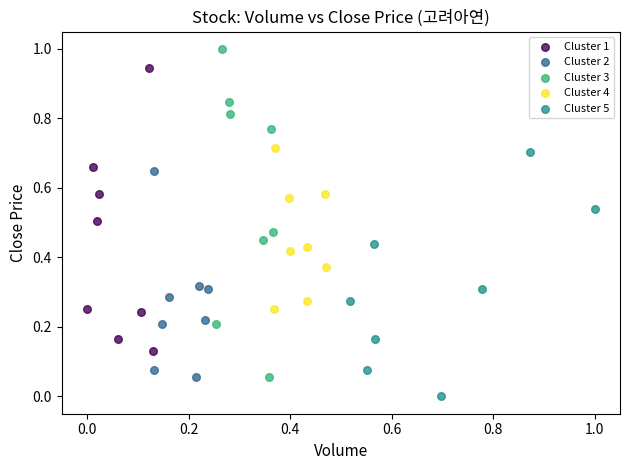

What are all the series names shown in the legend?

Cluster 1, Cluster 2, Cluster 3, Cluster 4, Cluster 5